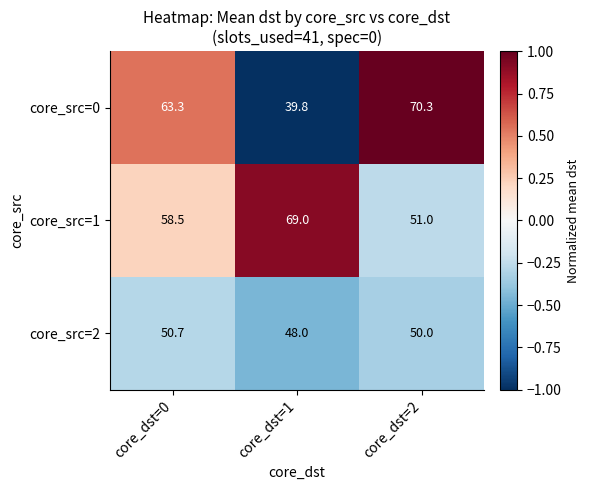

What is the total value across all series at core_dst=1?

156.8